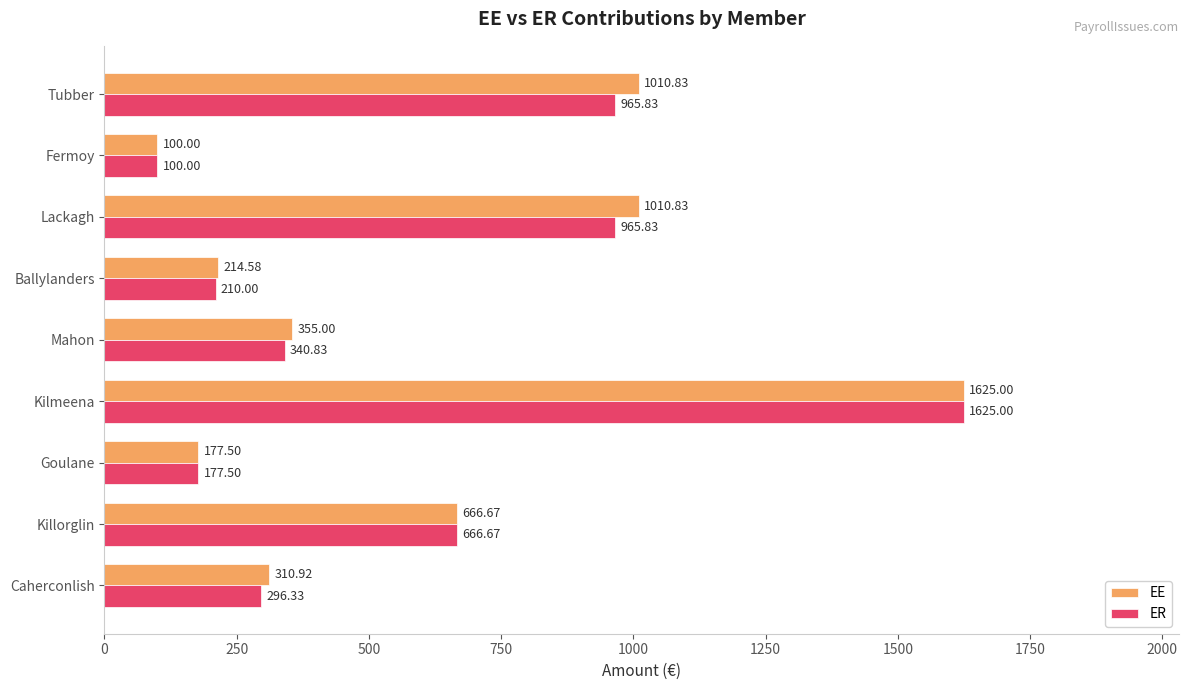

List the series in order of their overall mean, highest first.

EE, ER